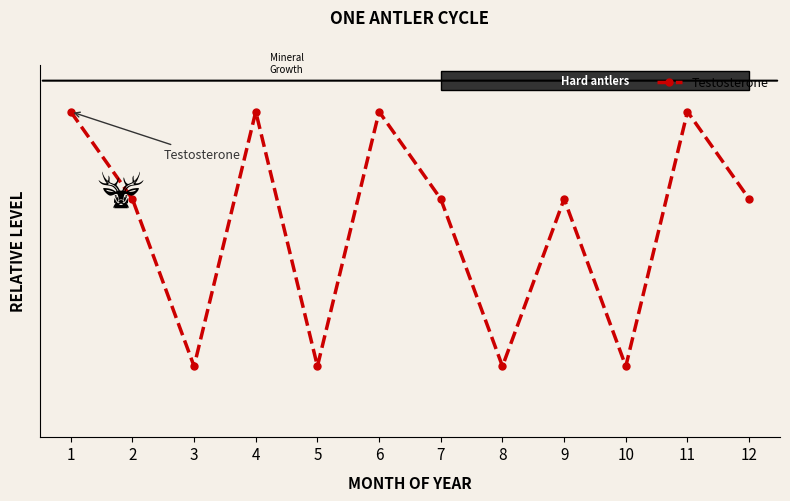

Does the chart have visible grid lines?

No